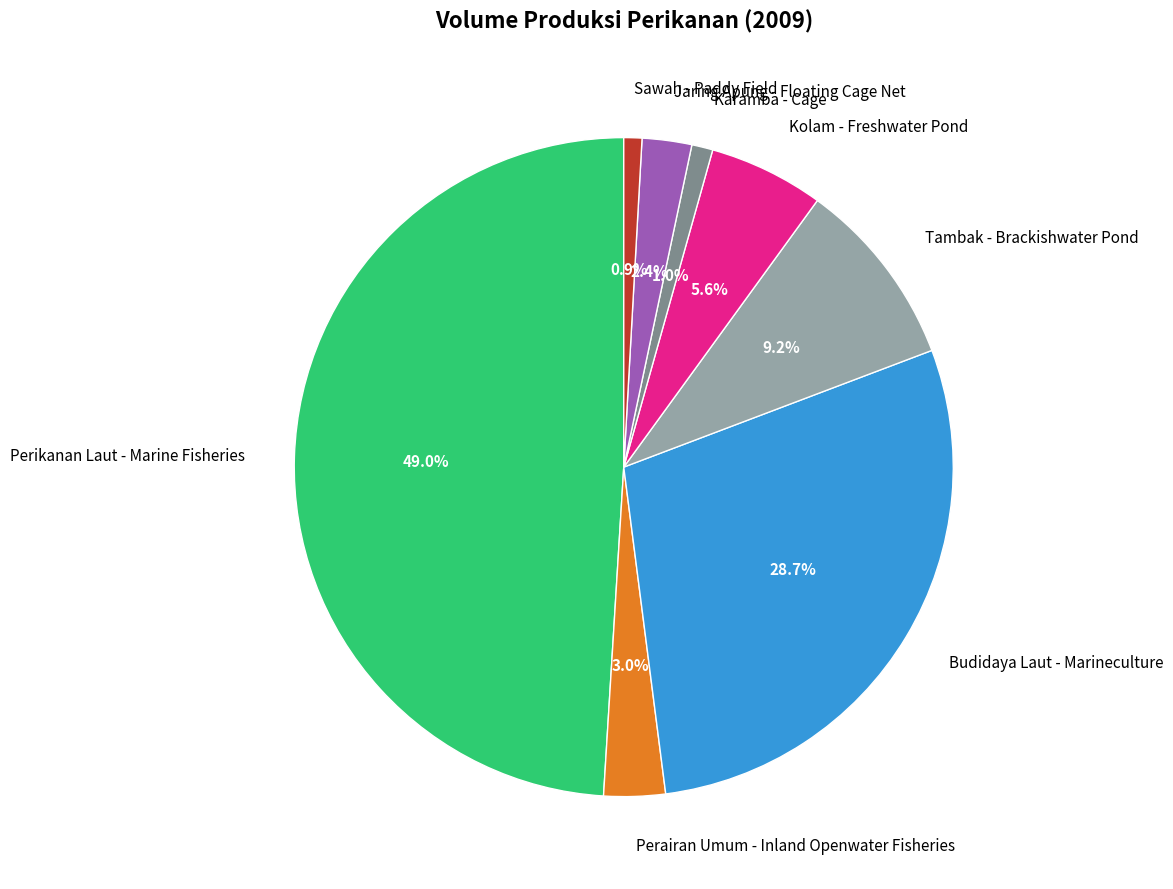

To the nearest percent, what is the combined percentage of Karamba - Cage and Budidaya Laut - Marineculture?

30%